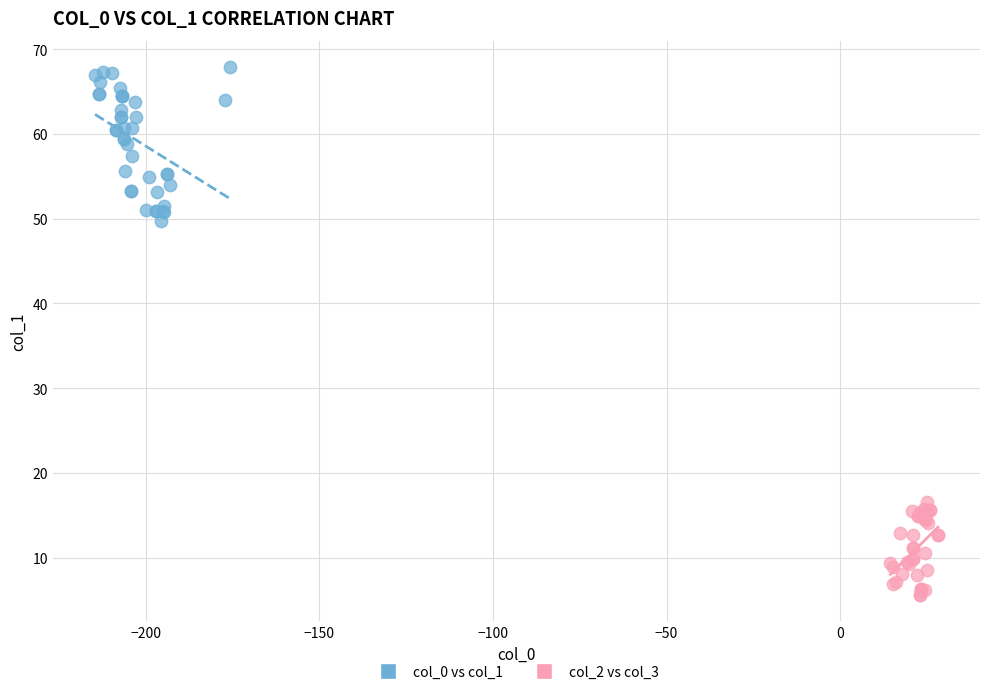

Which series contains the highest Y value?

col_0 vs col_1